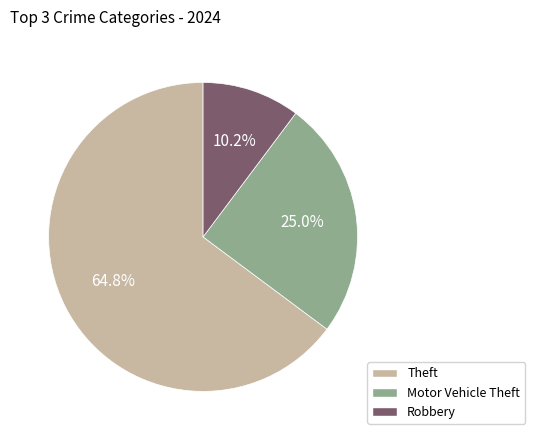

What is the largest slice in the pie chart?

Theft